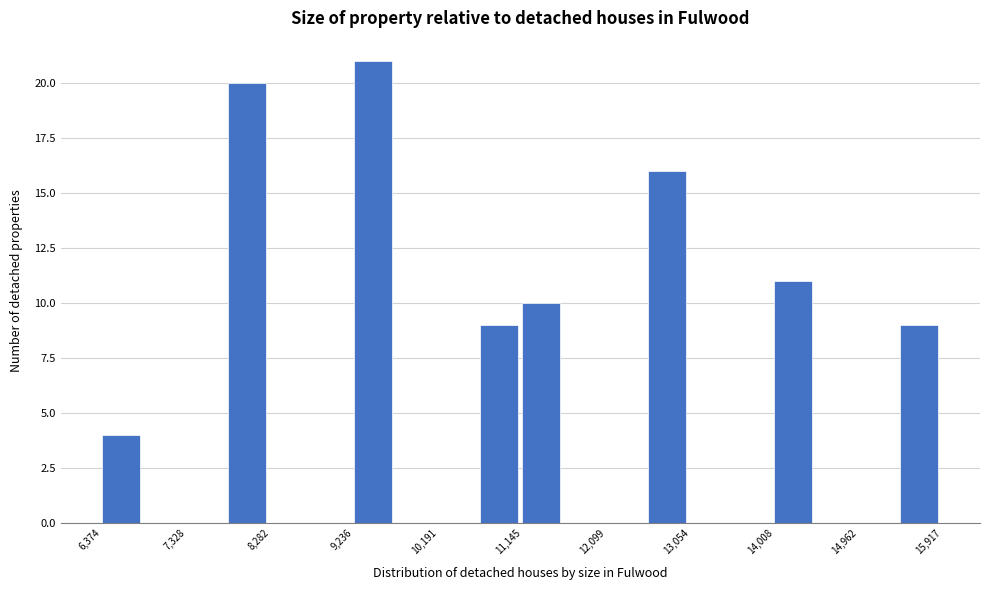

Over which range of the x-axis is the bar tallest?

9200 to 9700